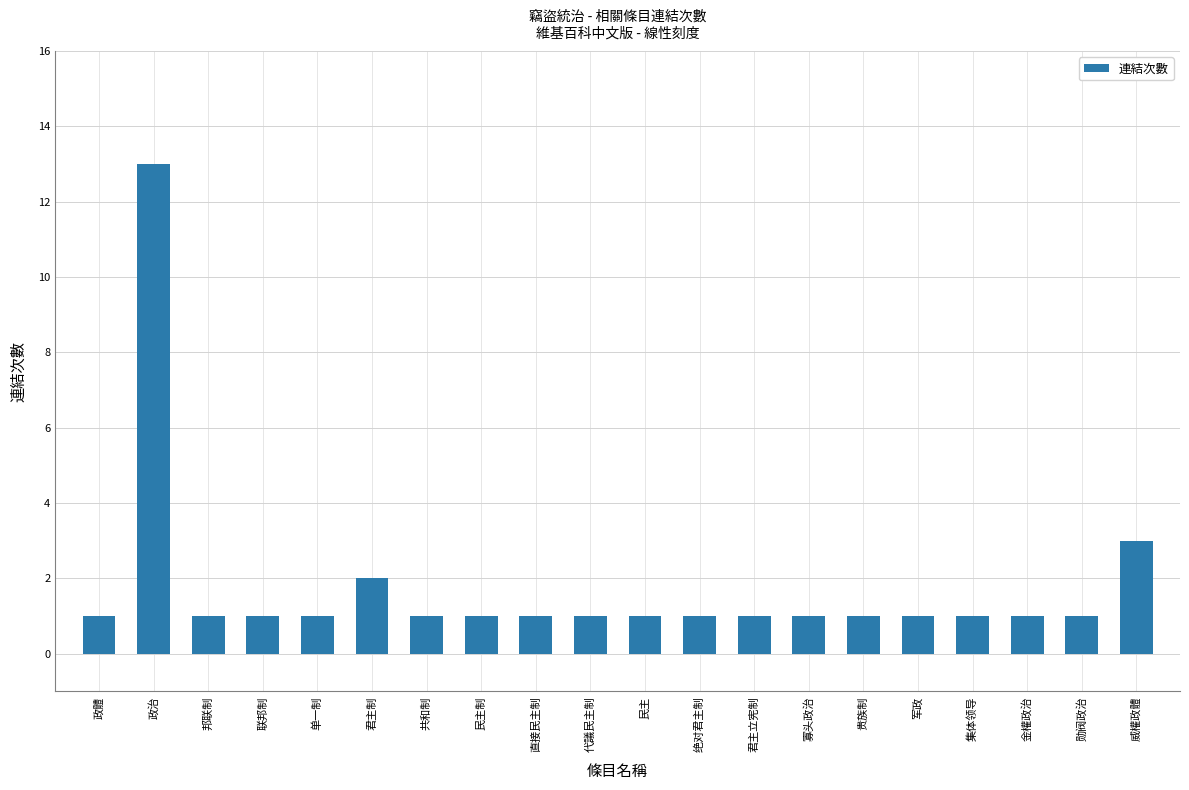

True or false: the data shows 1 at 君主立宪制.

True